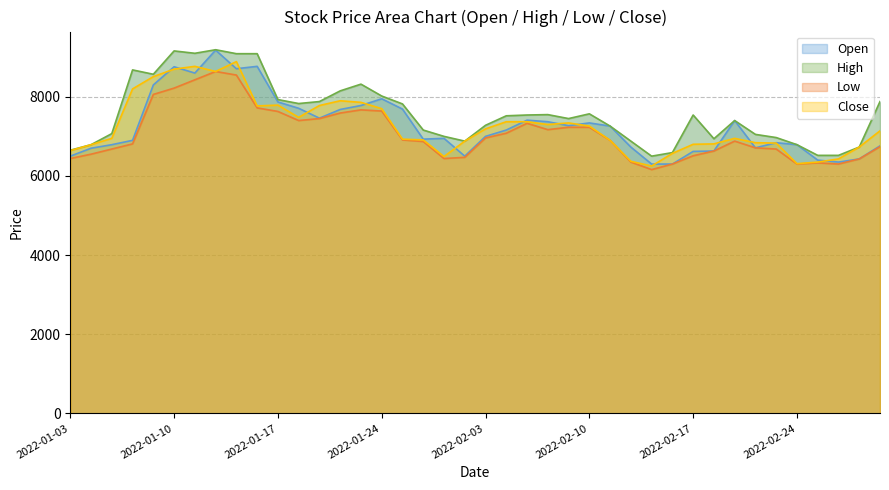

List the labels in order of Low value, smallest first.

2022-02-15, 2022-02-16, 2022-02-24, 2022-02-28, 2022-02-25, 2022-02-14, 2022-03-02, 2022-01-03, 2022-01-27, 2022-01-28, 2022-02-17, 2022-01-04, 2022-02-18, 2022-01-05, 2022-02-23, 2022-02-22, 2022-03-03, 2022-01-06, 2022-01-26, 2022-02-21, 2022-02-11, 2022-01-25, 2022-02-03, 2022-02-04, 2022-02-08, 2022-02-09, 2022-02-10, 2022-02-07, 2022-01-18, 2022-01-19, 2022-01-20, 2022-01-17, 2022-01-24, 2022-01-21, 2022-01-14, 2022-01-07, 2022-01-10, 2022-01-11, 2022-01-13, 2022-01-12